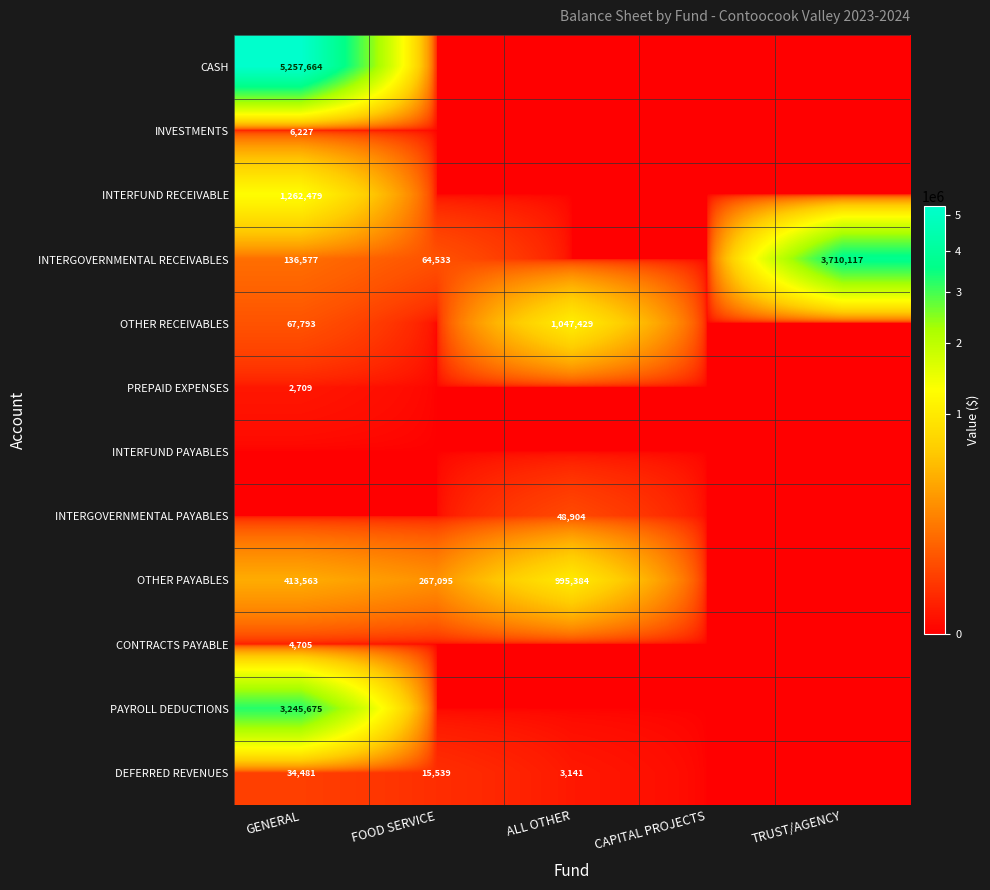

Which series changed the most between FOOD SERVICE and TRUST/AGENCY?

INTERGOVERNMENTAL RECEIVABLES